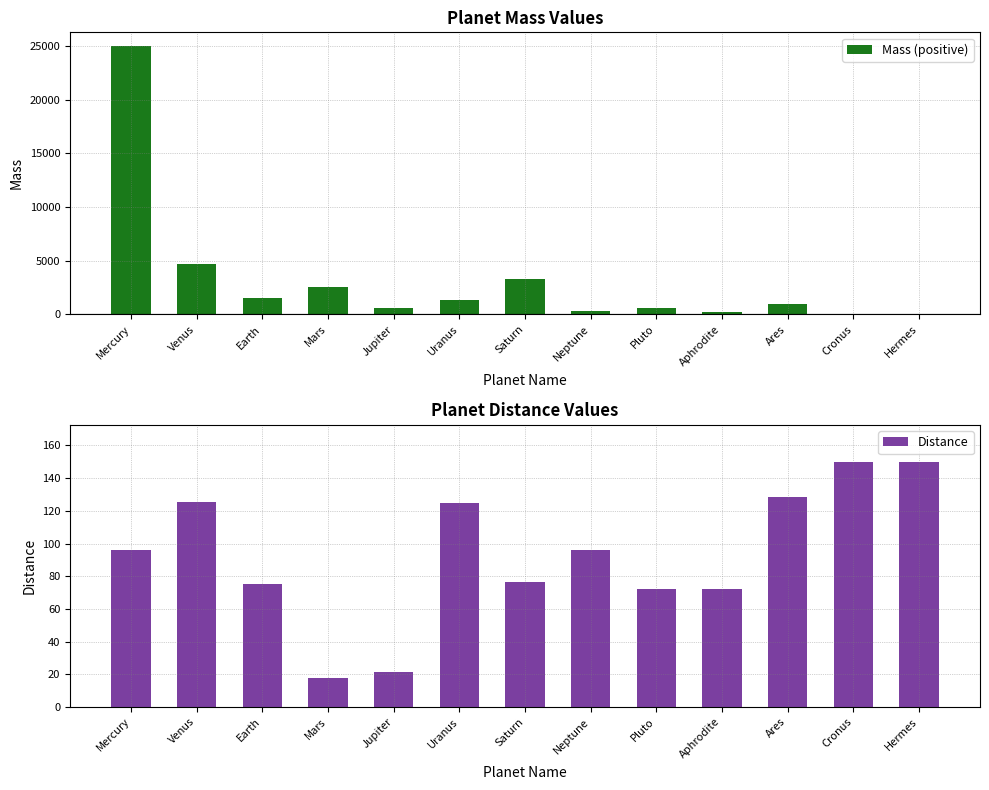

What is the difference between the maximum and minimum values?

132.2